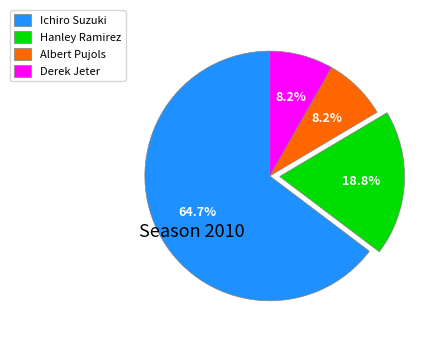

Is it true that Hanley Ramirez is 12% of the pie?

False